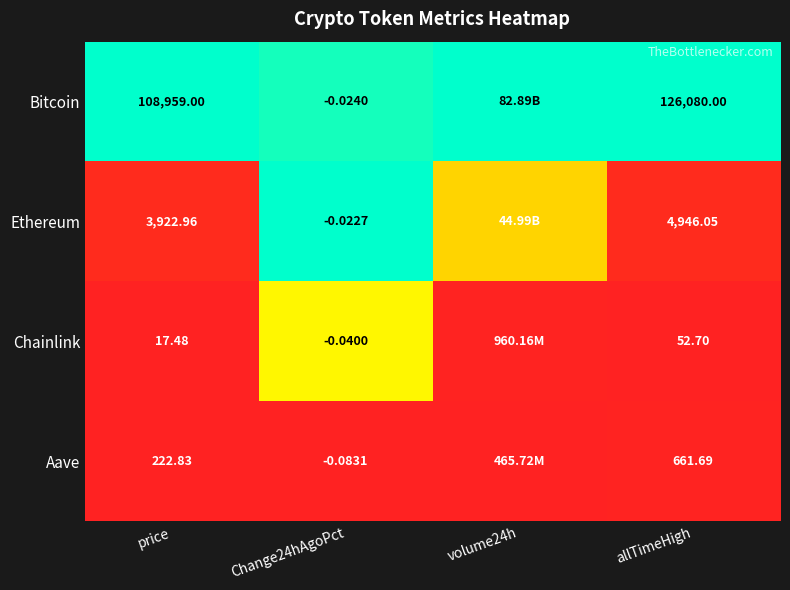

Rank the series at allTimeHigh from highest to lowest value.

Bitcoin, Ethereum, Aave, Chainlink